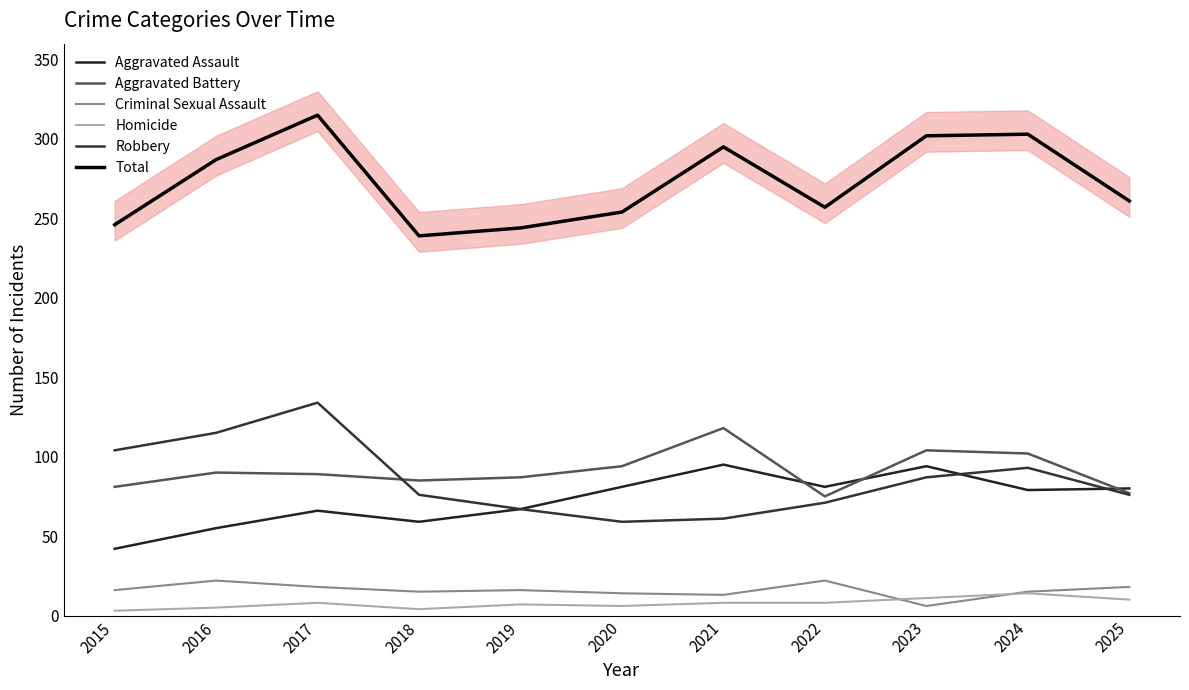

True or false: Robbery has a value of 59 at 2020.

True